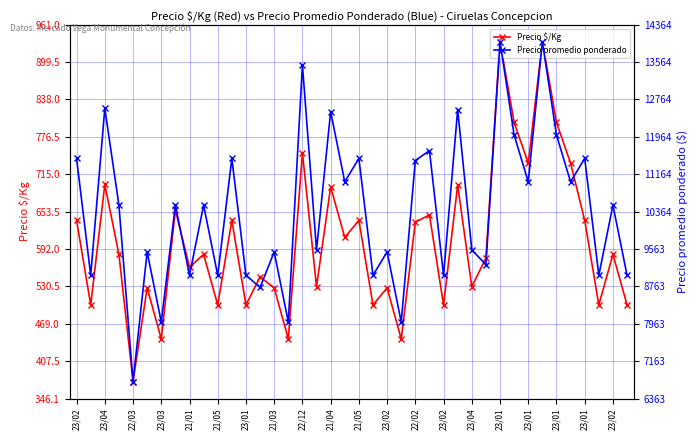

How many data points does each series have?

40